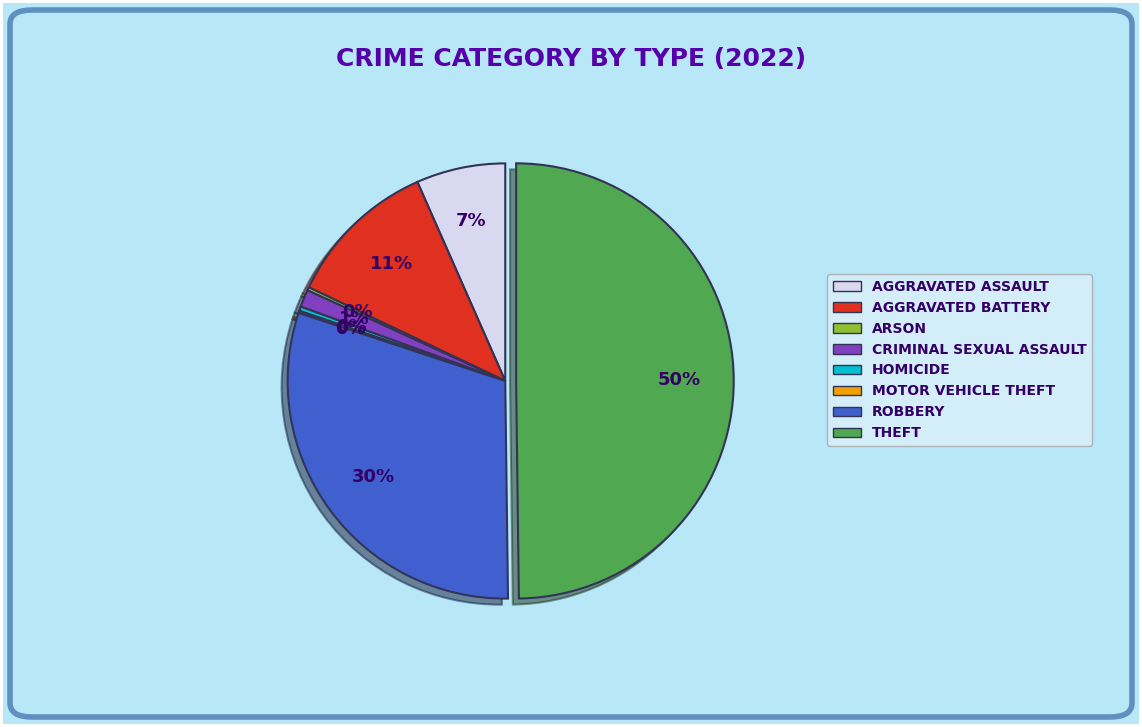

Does ROBBERY represent more than half of the total?

No